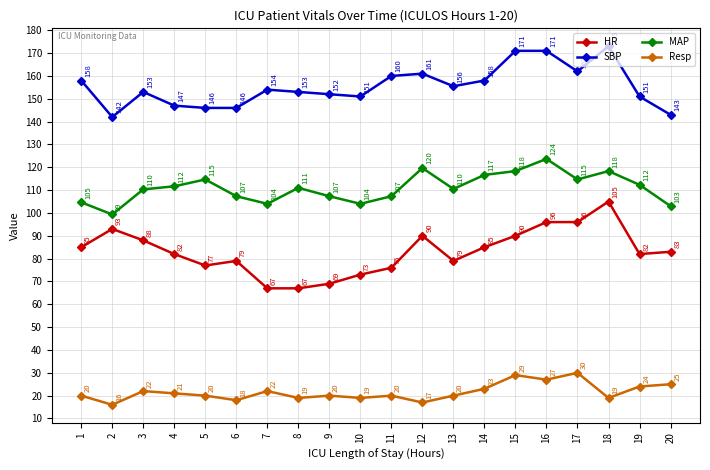

True or false: Resp and SBP cross at least once.

False